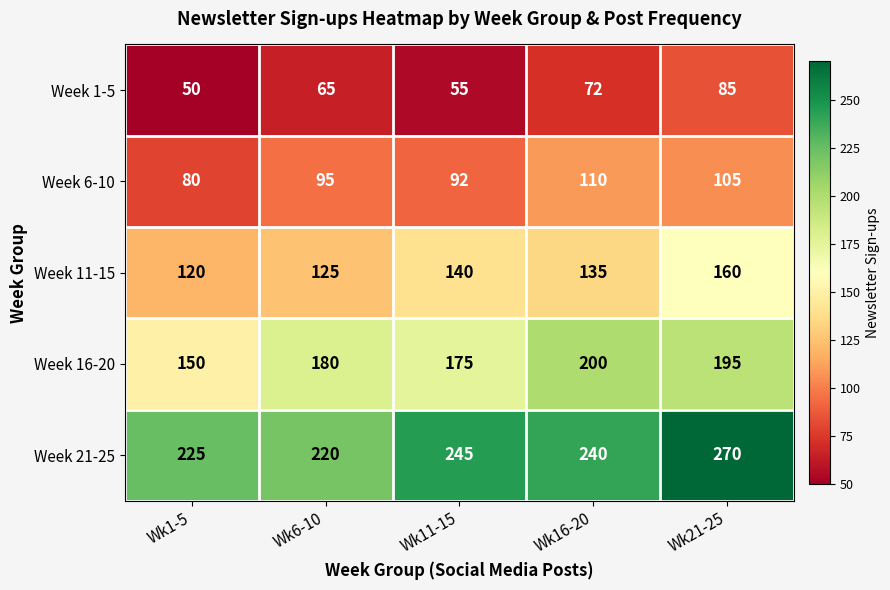

Read the Week 6-10 value at Wk6-10, to the nearest 10.

100